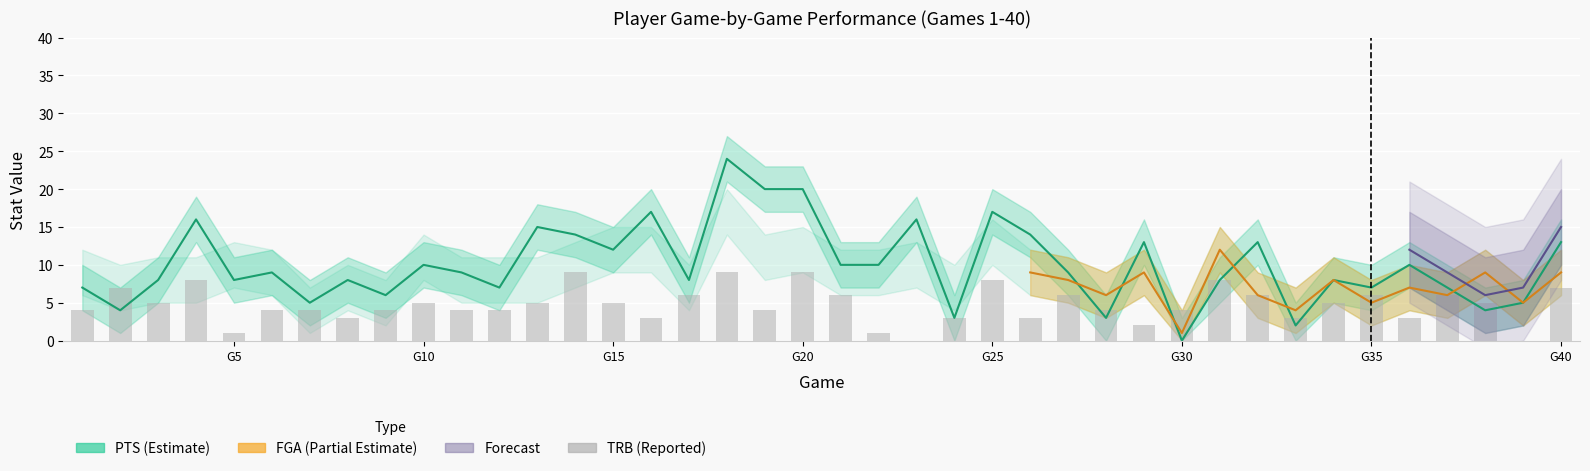

What is the sum of all TRB values?

189